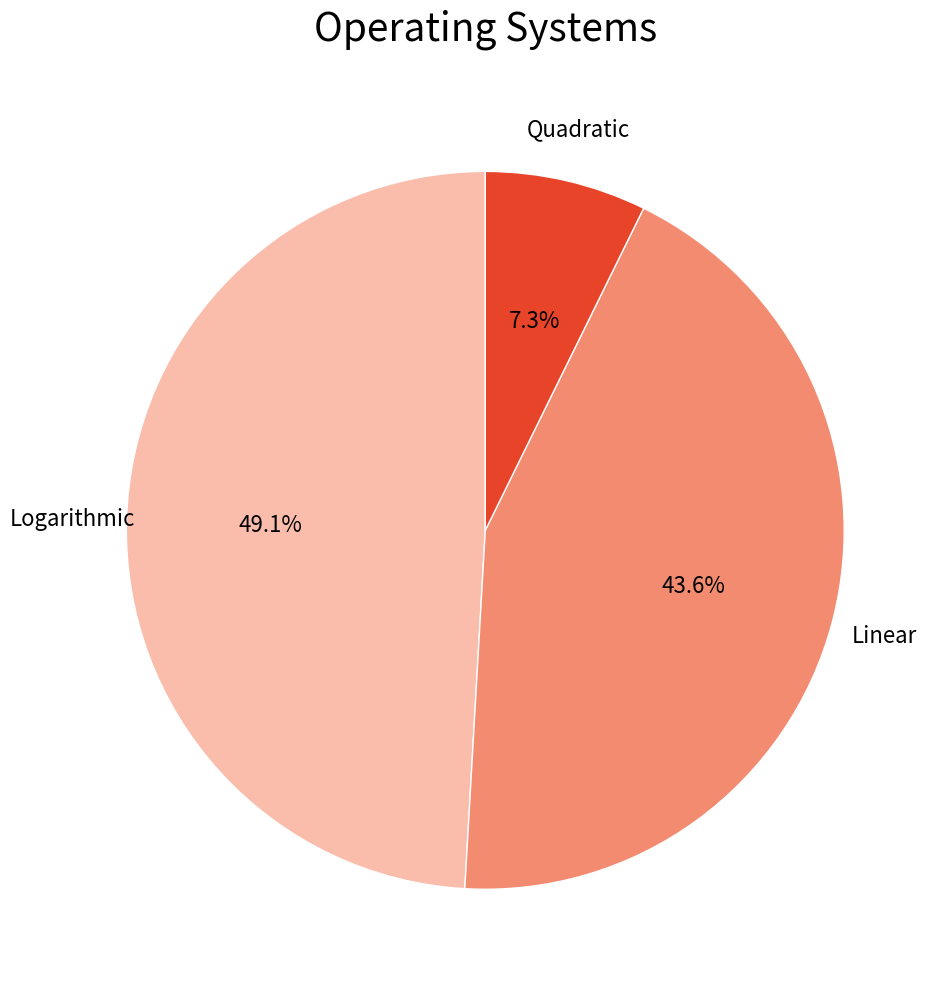

What is the smallest slice in the pie chart?

Quadratic